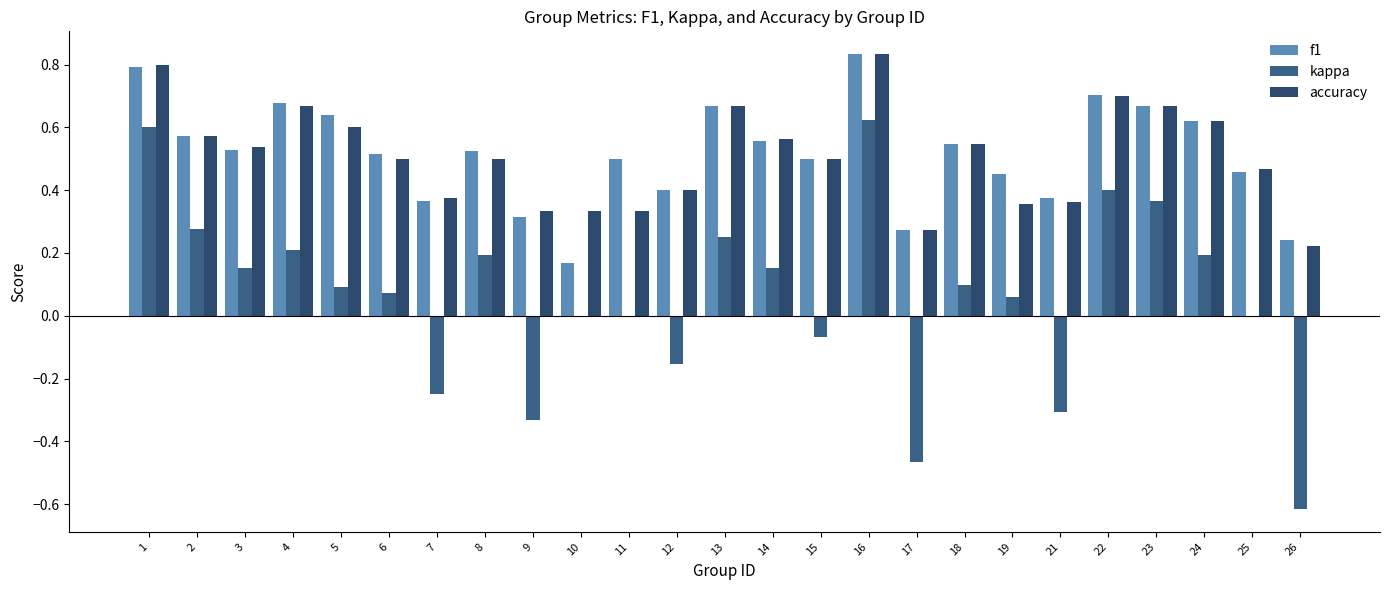

What are all the series names shown in the legend?

f1, kappa, accuracy